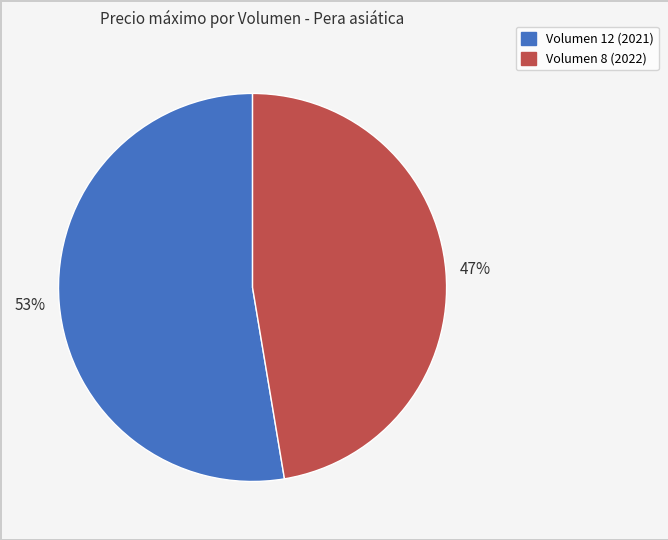

Is there a majority slice in this chart?

Yes